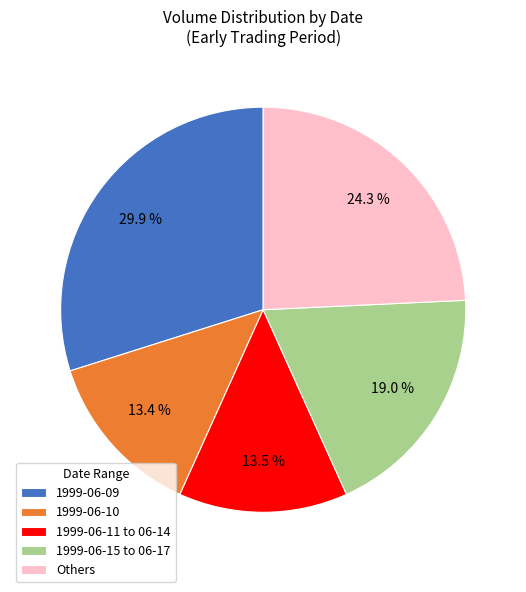

Does 1999-06-11 to 06-14 represent more than half of the total?

No